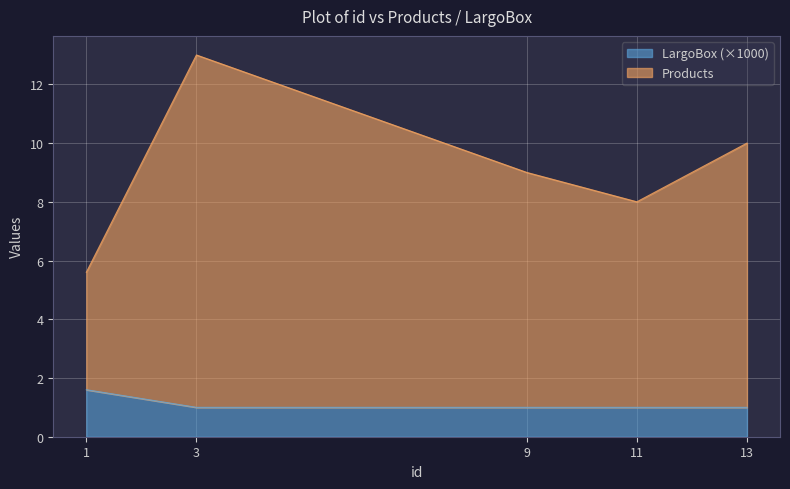

Reading left to right, what are all the values shown in this chart?

Products: 1=5.6	3=13.0	9=9.0	11=8.0	13=10.0
LargoBox: 1=1.6	3=1.0	9=1.0	11=1.0	13=1.0